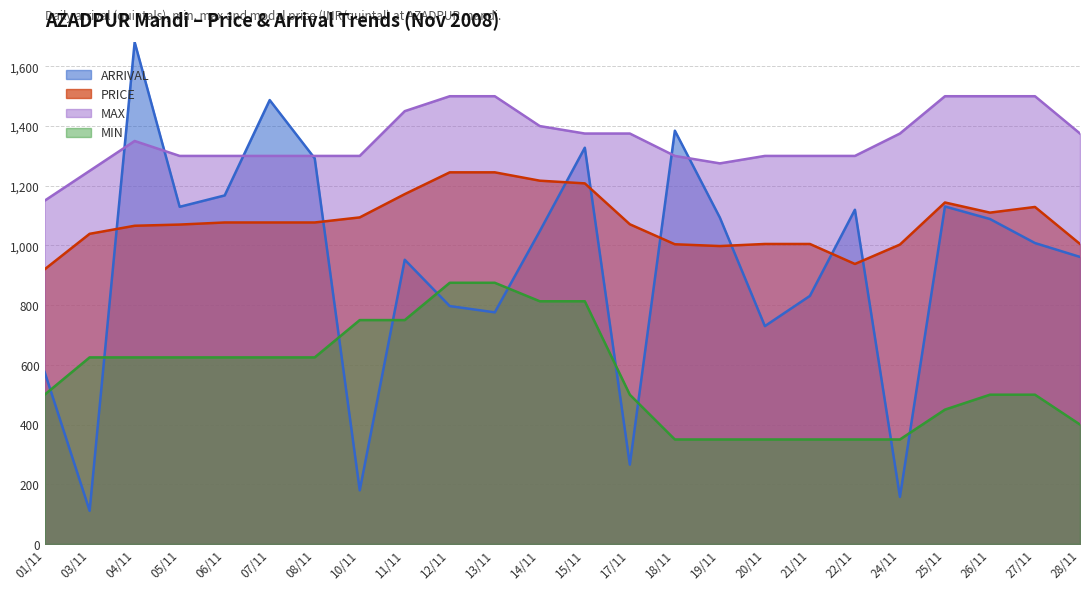

At how many categories does at least one series exceed 1203?

23